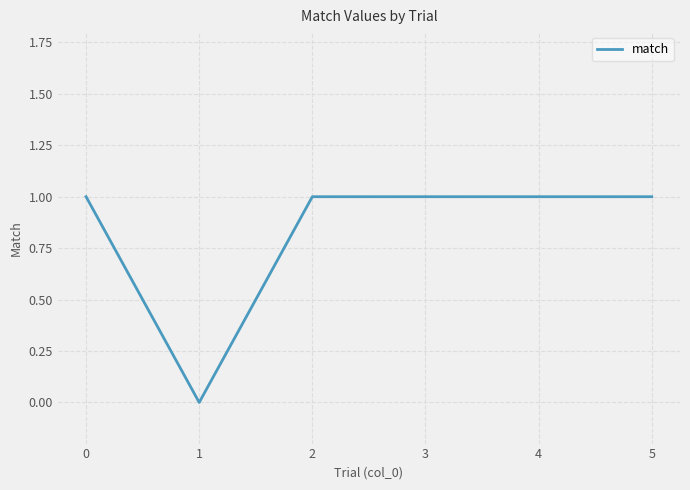

True or false: the data shows 1 at 0.

True